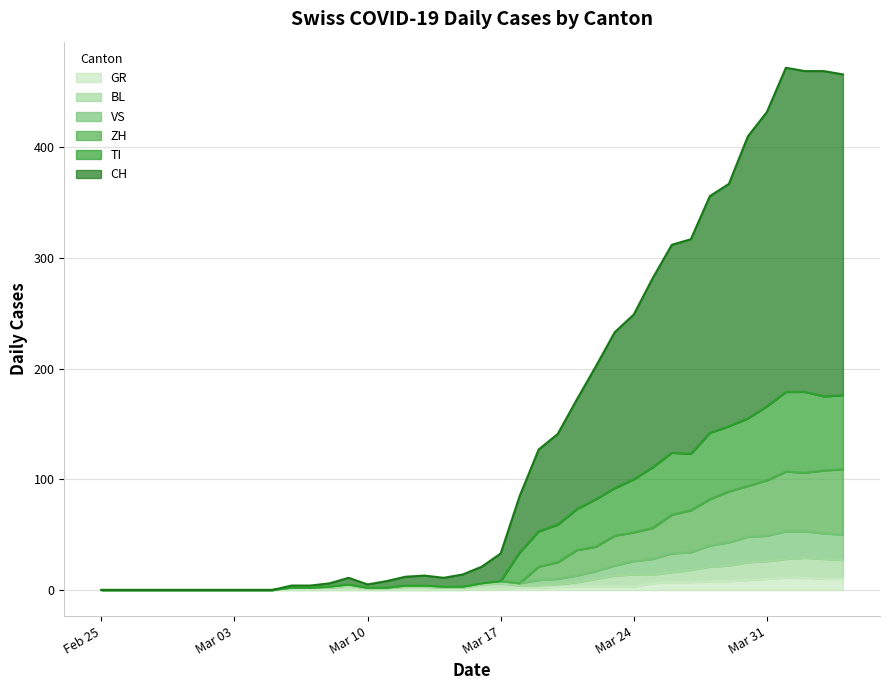

How many lines are shown in the chart?

6